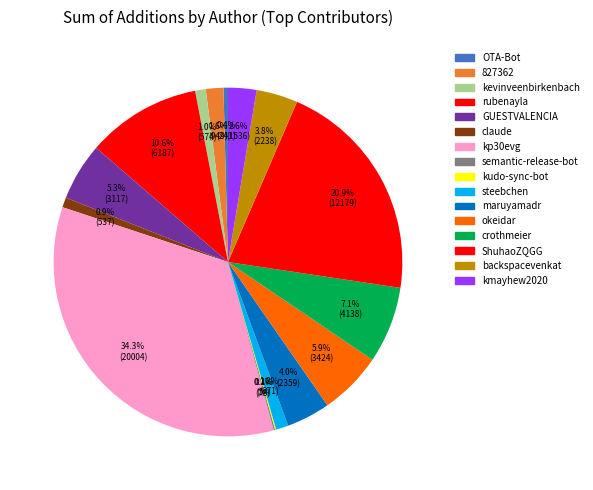

What percentage is NOT represented by 827362?

98.4%